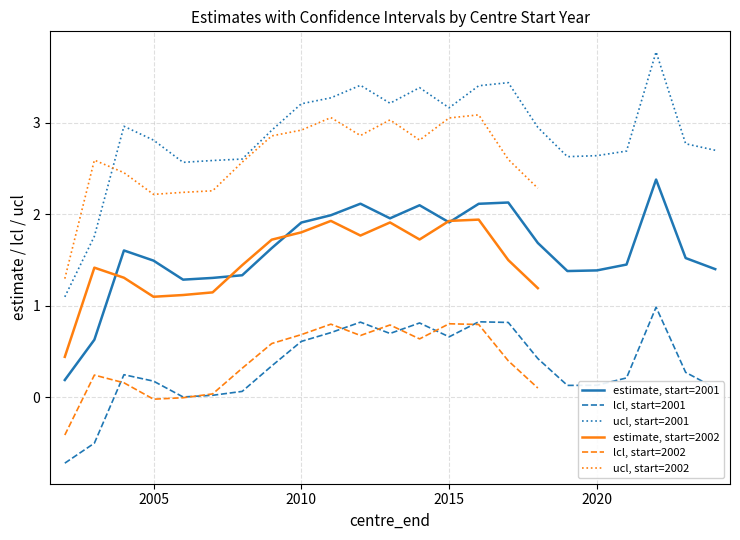

What is the difference between the lcl (start=2002) values at 2004 and 2018?

0.1